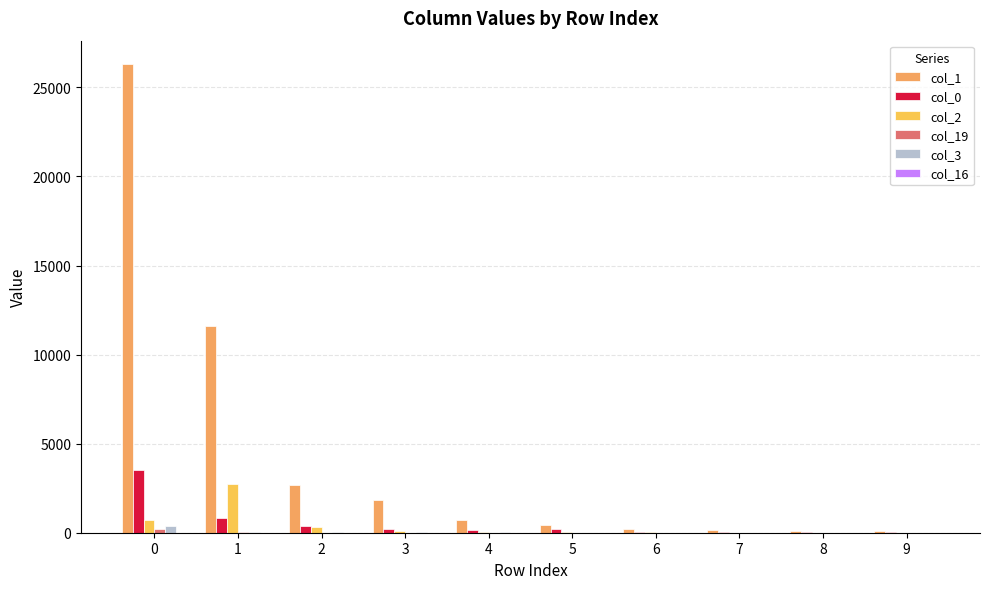

How many series are shown in this chart?

6